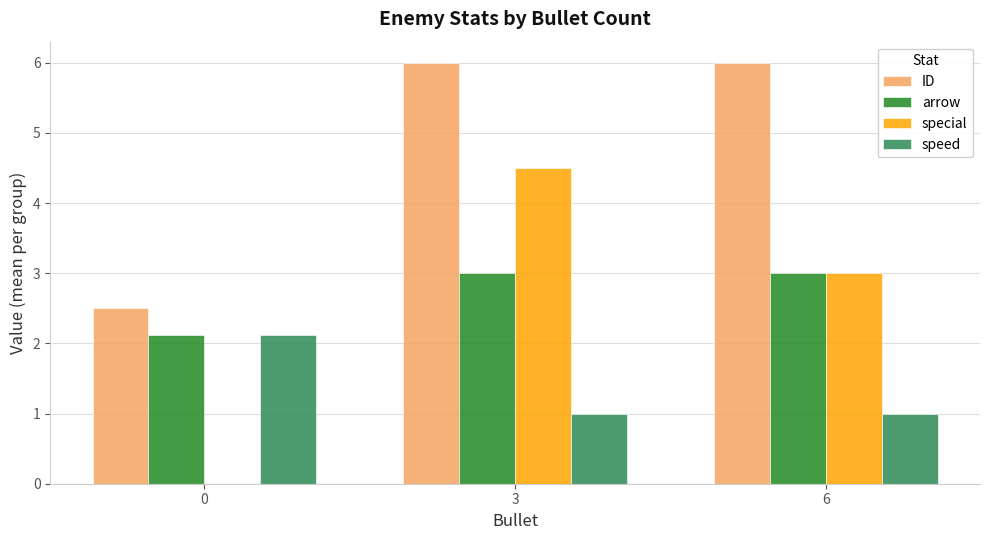

What is the greatest value displayed?

6.0